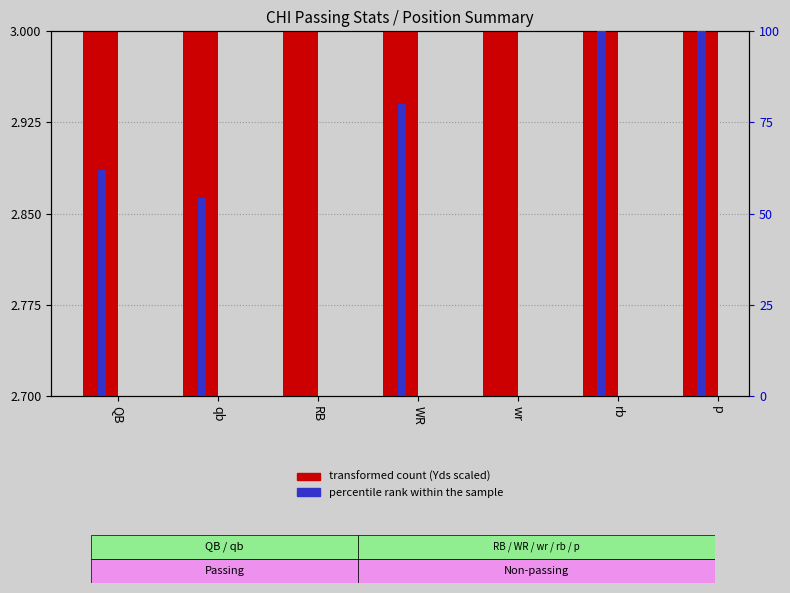

Rank the series at qb from highest to lowest value.

percentile rank within the sample, transformed count